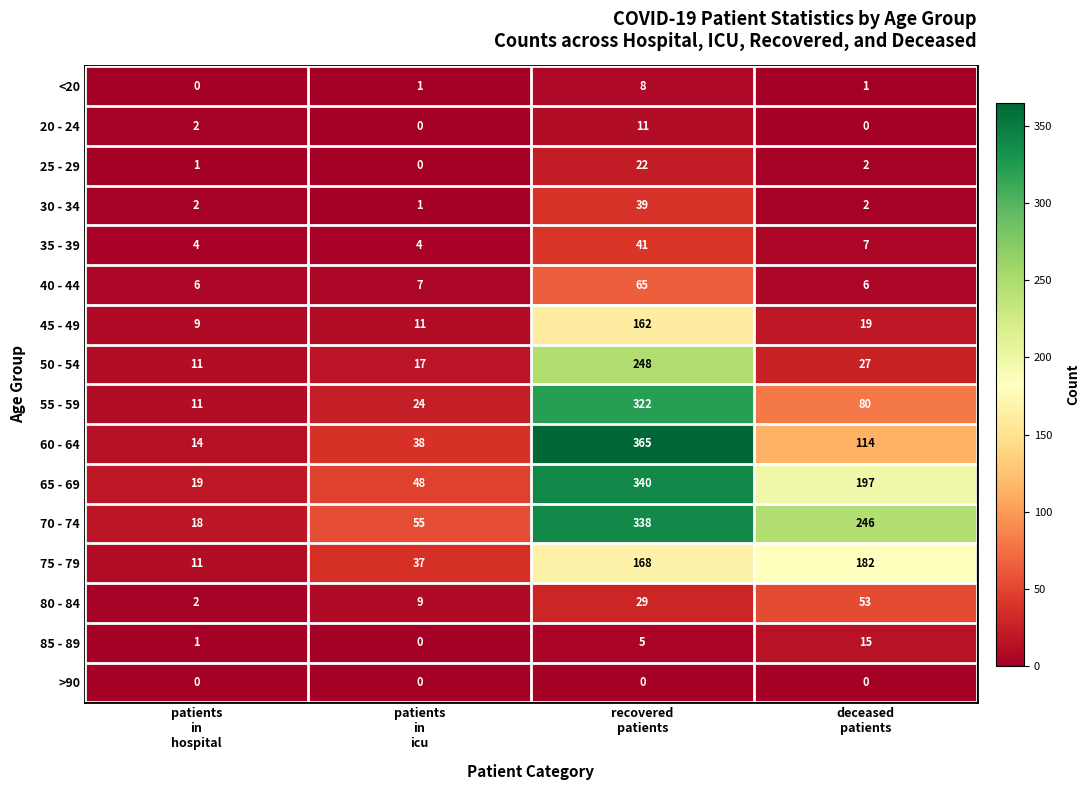

What is the average value of the 80 - 84 series?

23